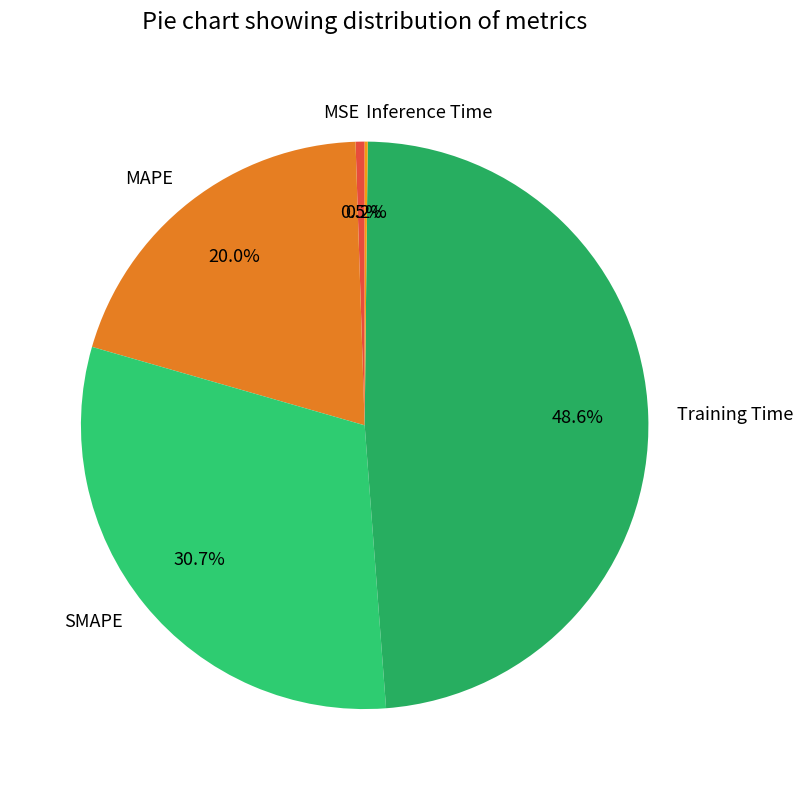

Do Training Time and SMAPE together represent more than half of the pie?

Yes